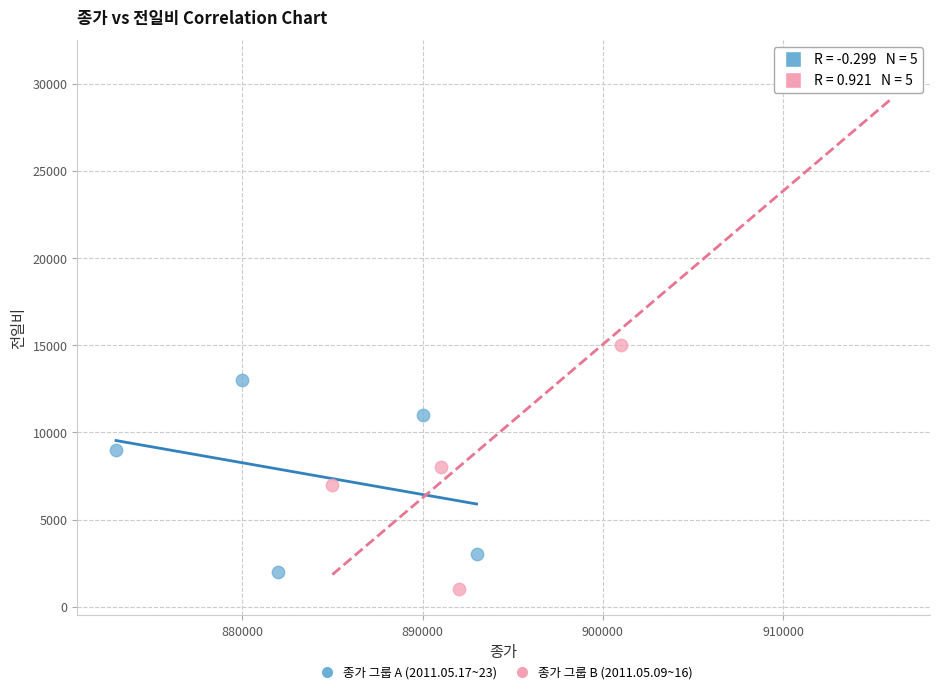

Which series contains the highest Y value?

종가 그룹 B (2011.05.09~16)